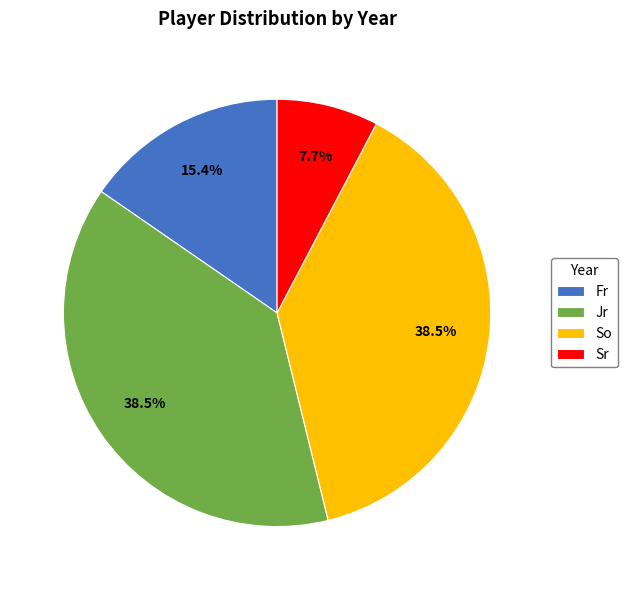

Which category has the smallest portion of the pie?

Sr